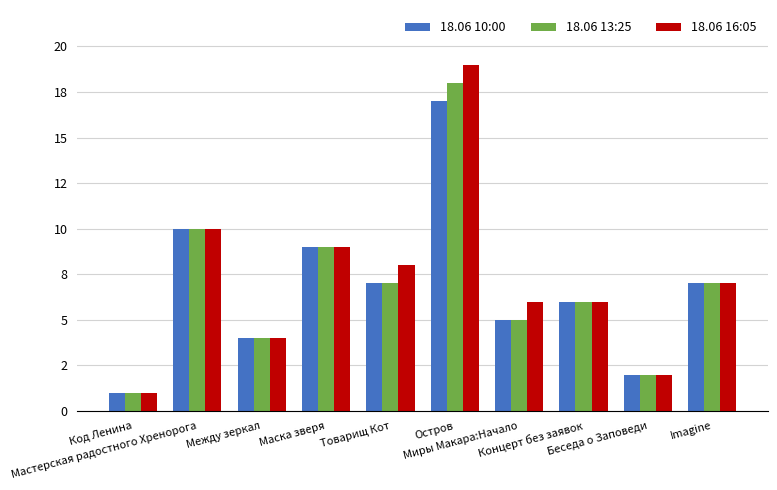

At which label does 18.06 10:00 first exceed 7?

Мастерская радостного Хренорога